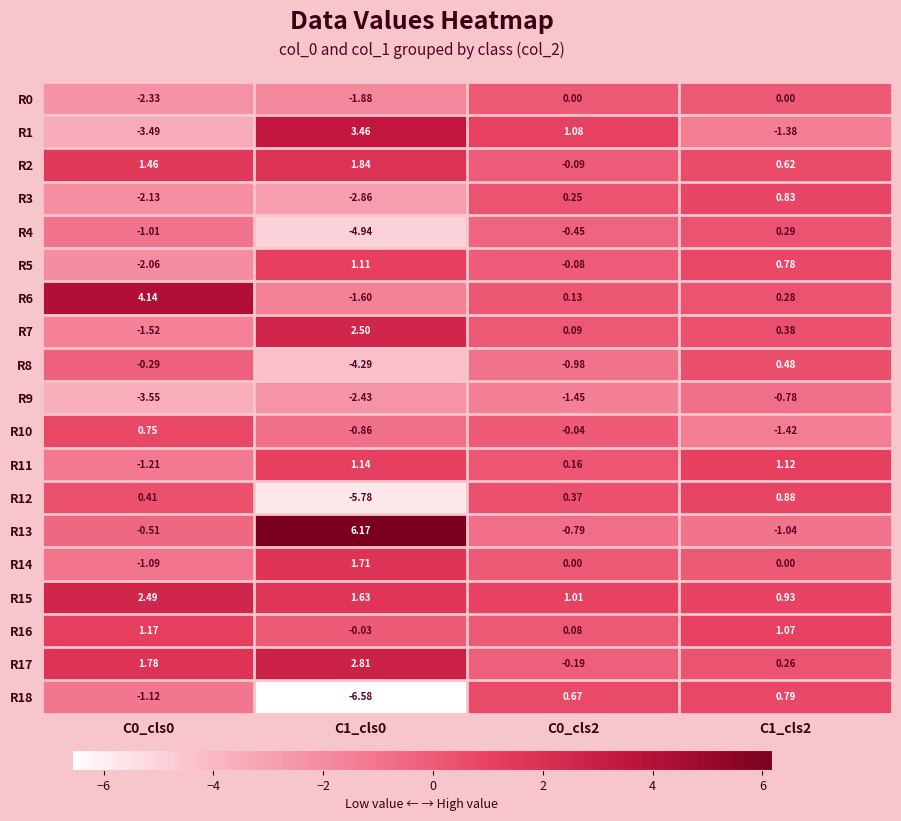

How many values in R10 are above zero?

1